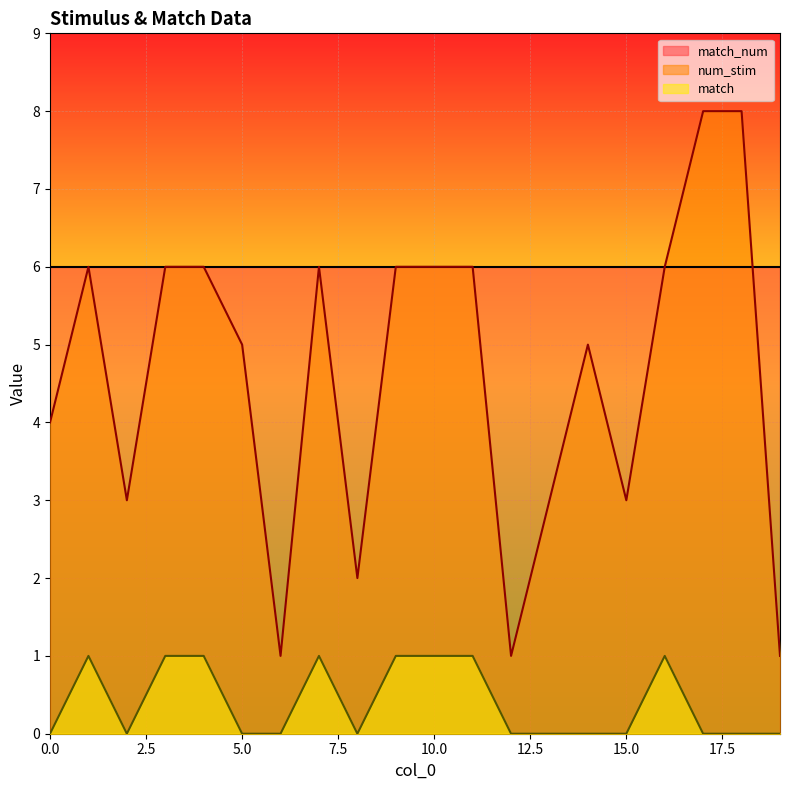

Reading right to left, list all the values displayed in this chart.

num_stim: 19=1	18=8	17=8	16=6	15=3	14=5	13=3	12=1	11=6	10=6	9=6	8=2	7=6	6=1	5=5	4=6	3=6	2=3	1=6	0=4
match: 19=0	18=0	17=0	16=1	15=0	14=0	13=0	12=0	11=1	10=1	9=1	8=0	7=1	6=0	5=0	4=1	3=1	2=0	1=1	0=0